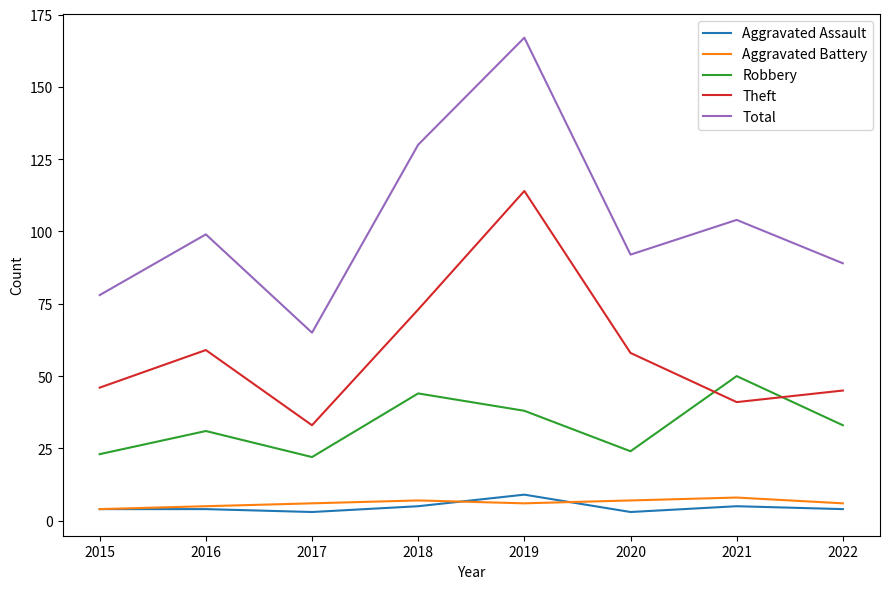

What is the sum of all Total values?

824